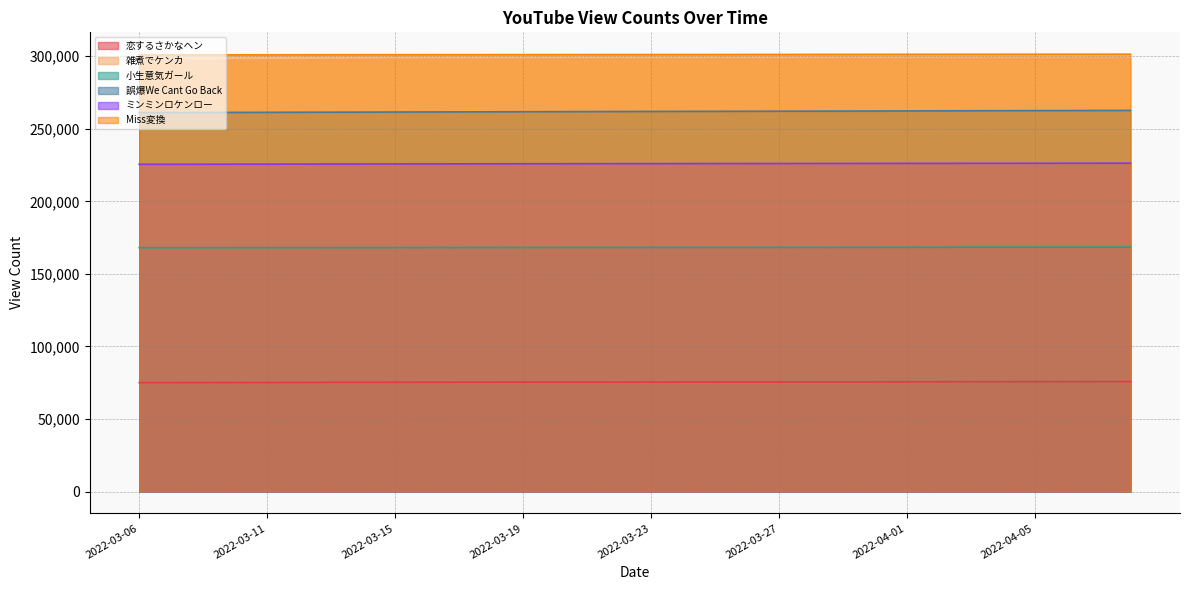

The value of 小生意気ガール at 2022-03-15 is 168178. True or false?

True